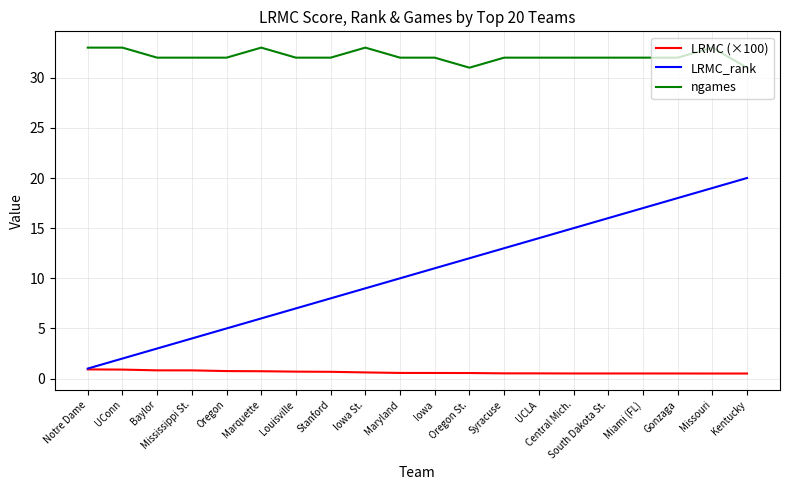

What is the approximate value of LRMC_rank at Oregon?

5.0